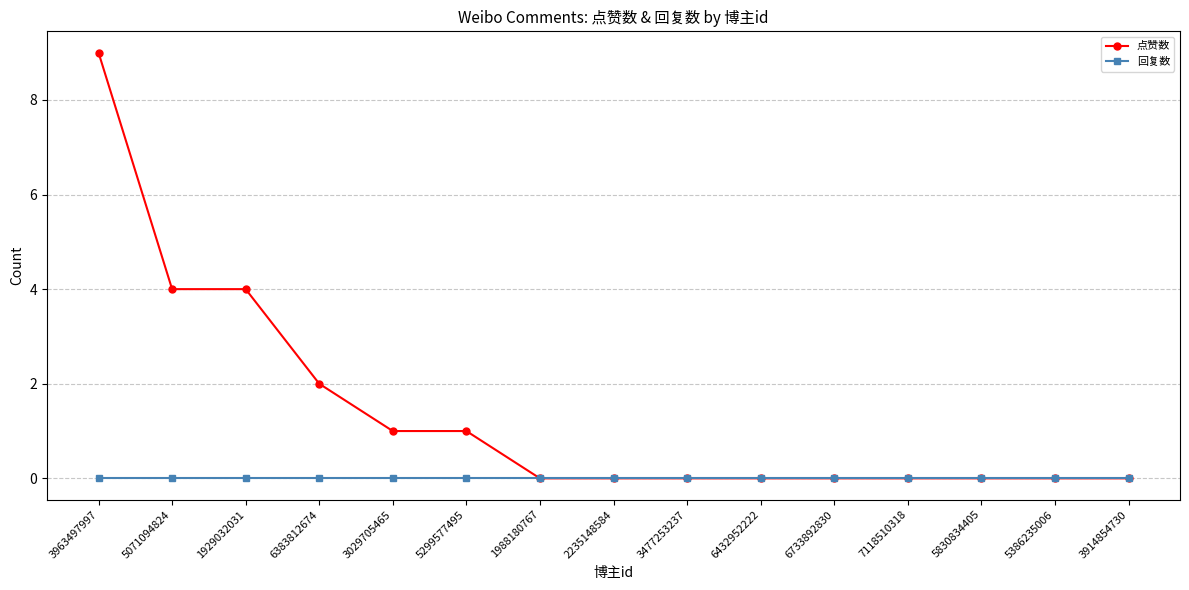

What is the value of the 点赞数 point at the 1st from the left?

9